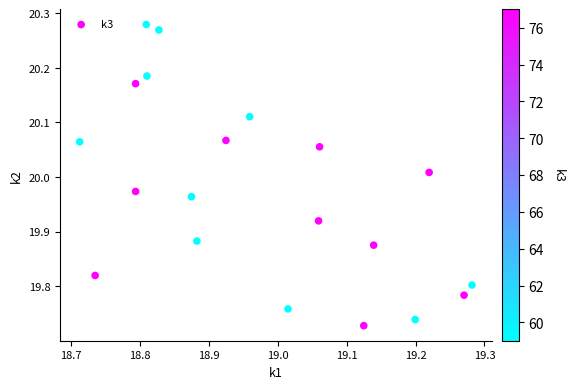

What is the range of X values (max minus min)?

0.6